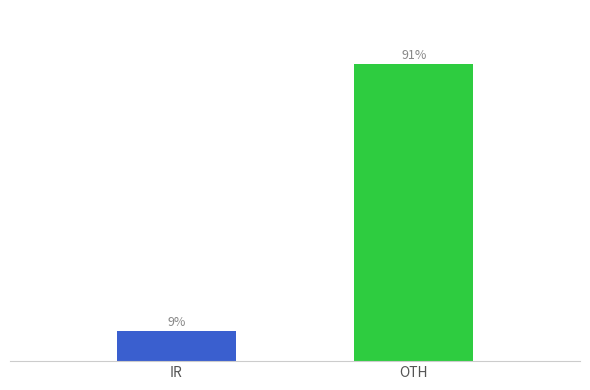

At which label does the data first exceed 90?

OTH